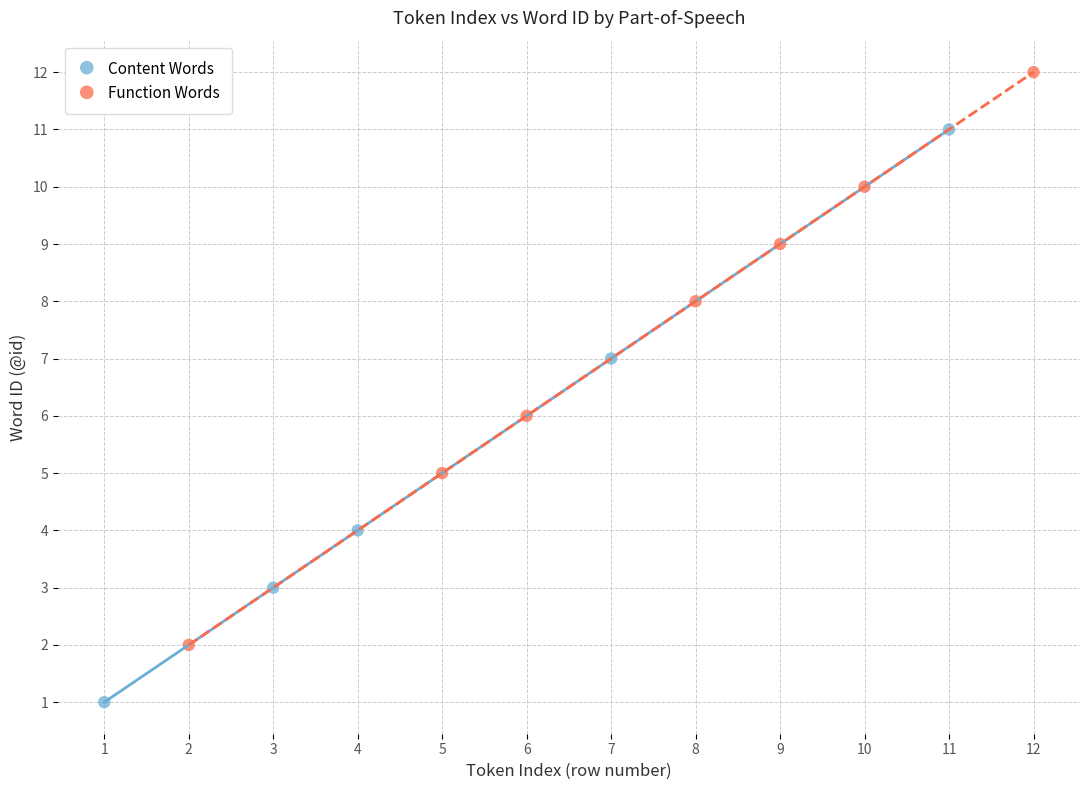

Which series reaches the minimum Y coordinate?

Content Words